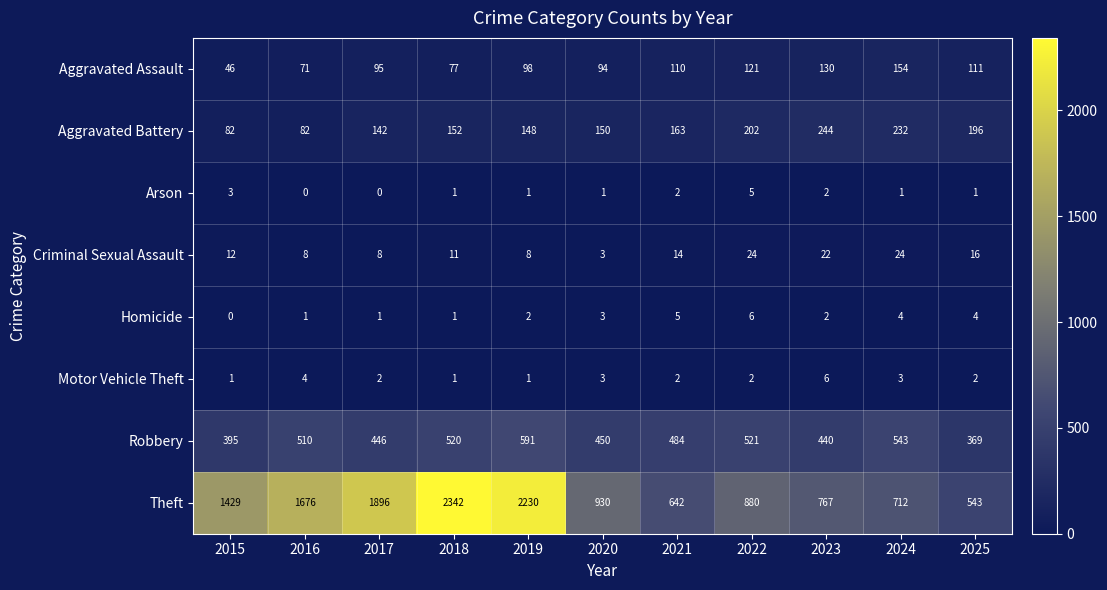

How many Arson values are between 1 and 2?

7